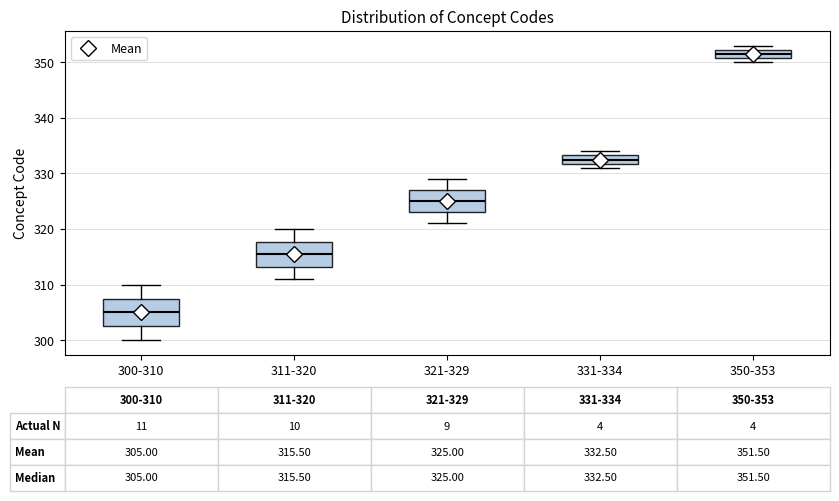

Which box's median line is the highest?

350-353